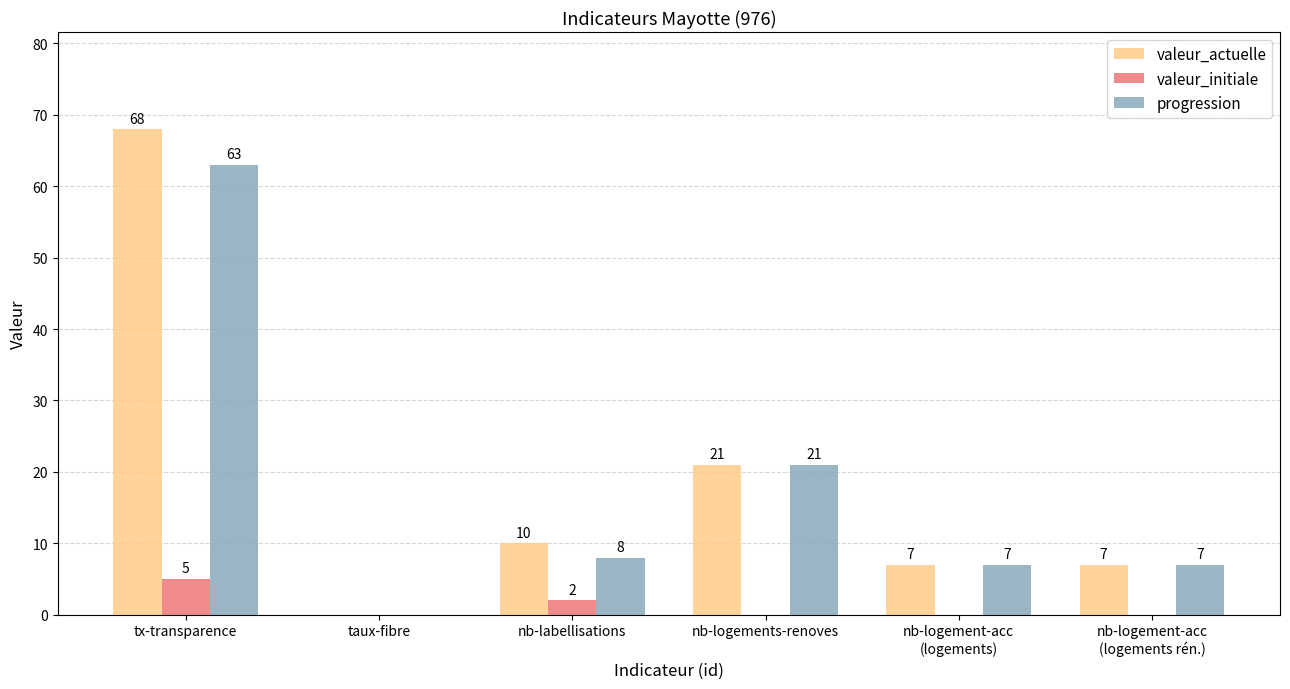

Reading left to right, list all the values displayed in this chart.

valeur_actuelle: 68	0	10	21	7	7
valeur_initiale: 5	0	2	0	0	0
progression: 63	0	8	21	7	7